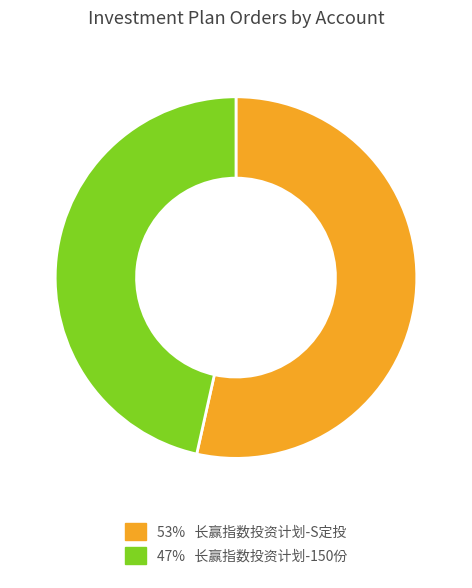

Does any single category account for the majority?

Yes